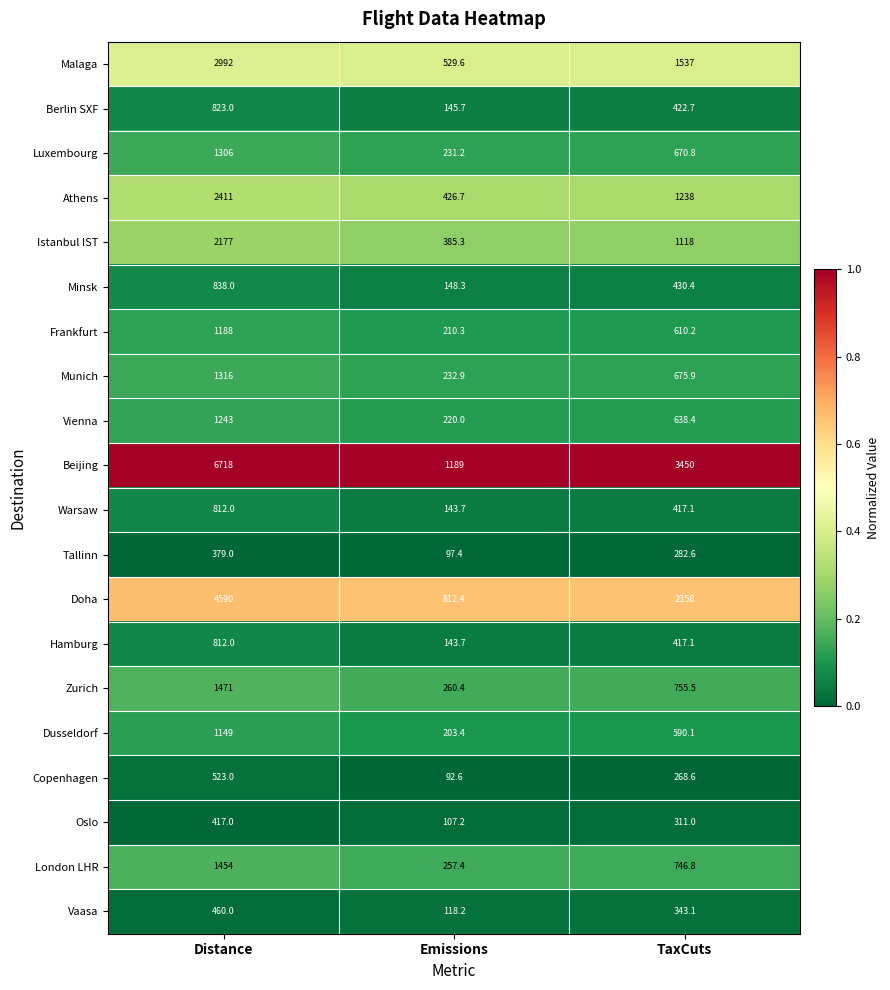

What is the sum of the Athens values at Emissions and Distance?

2837.7